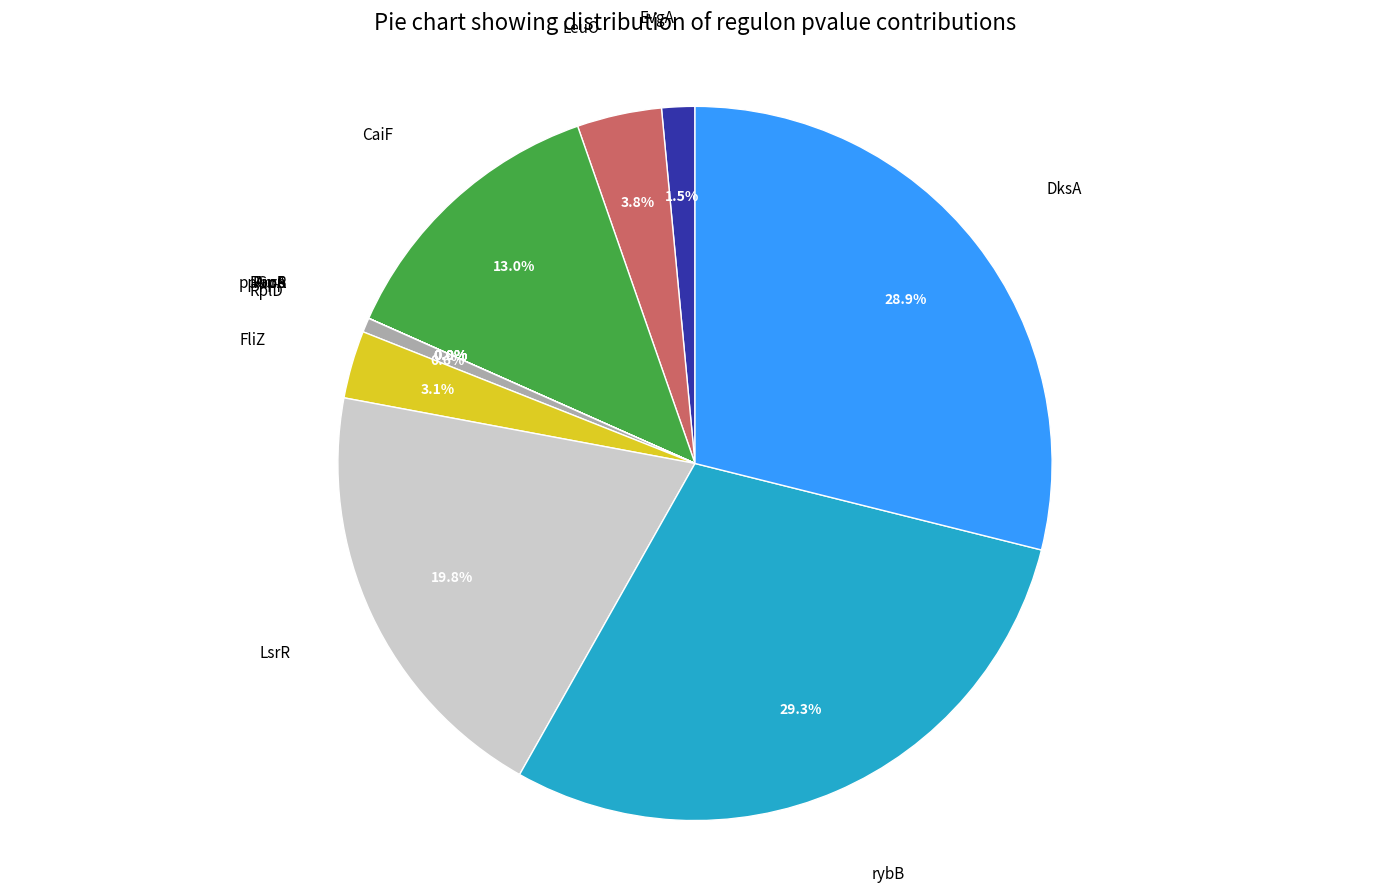

To the nearest percent, what is the average slice percentage?

8%